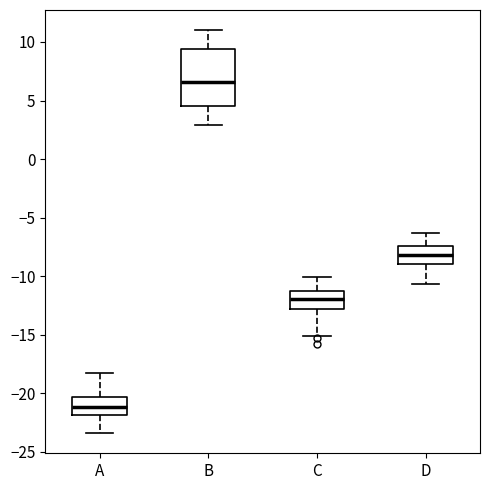

Reading left to right, read every box against the y-axis: the position of its median line, the range the box covers, and the ends of its whiskers. The values are not printed on the chart, so give them approximately, as read against the axis.

A: median -21.0, box -22.0 to -20.5, whiskers -23.5 to -18.0
B: median 6.5, box 4.5 to 9.5, whiskers 3.0 to 11.0
C: median -12.0, box -13.0 to -11.0, whiskers -15.0 to -10.0
D: median -8.0, box -9.0 to -7.5, whiskers -10.5 to -6.5